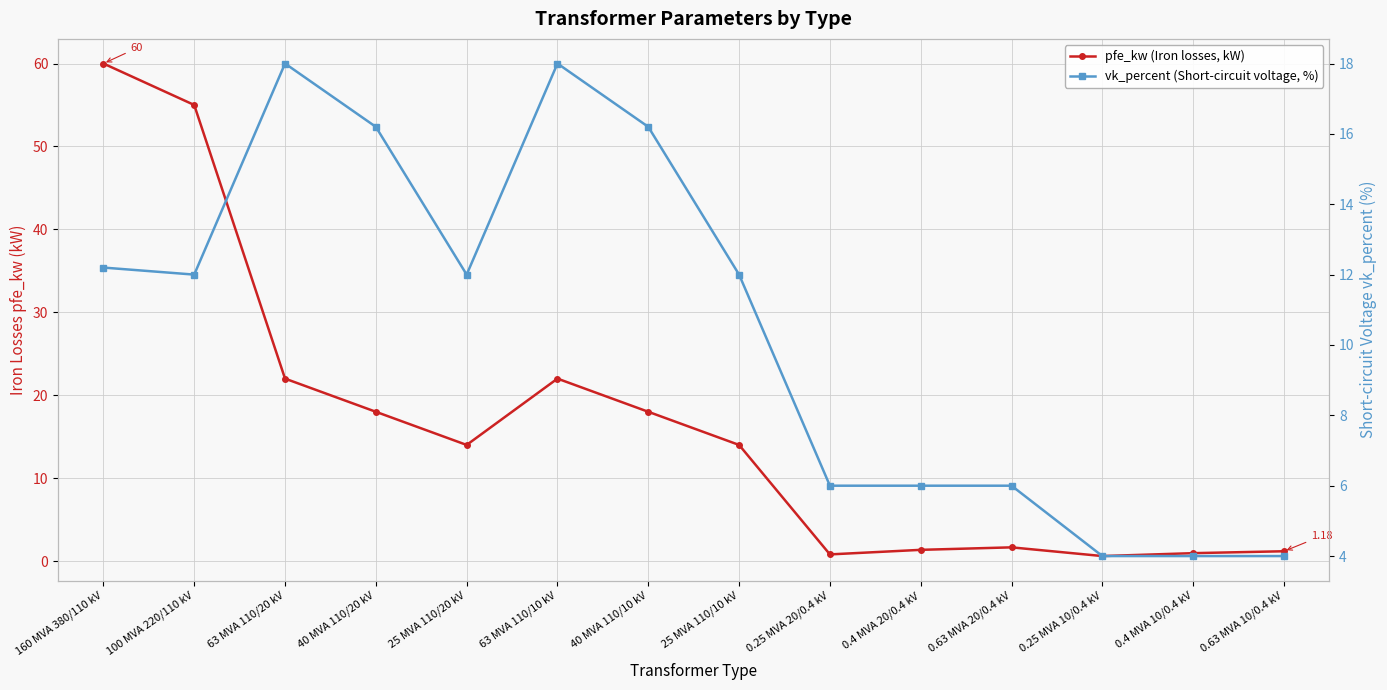

Which series changed the most between 40 MVA 110/10 kV and 0.63 MVA 20/0.4 kV?

pfe_kw (Iron losses, kW)